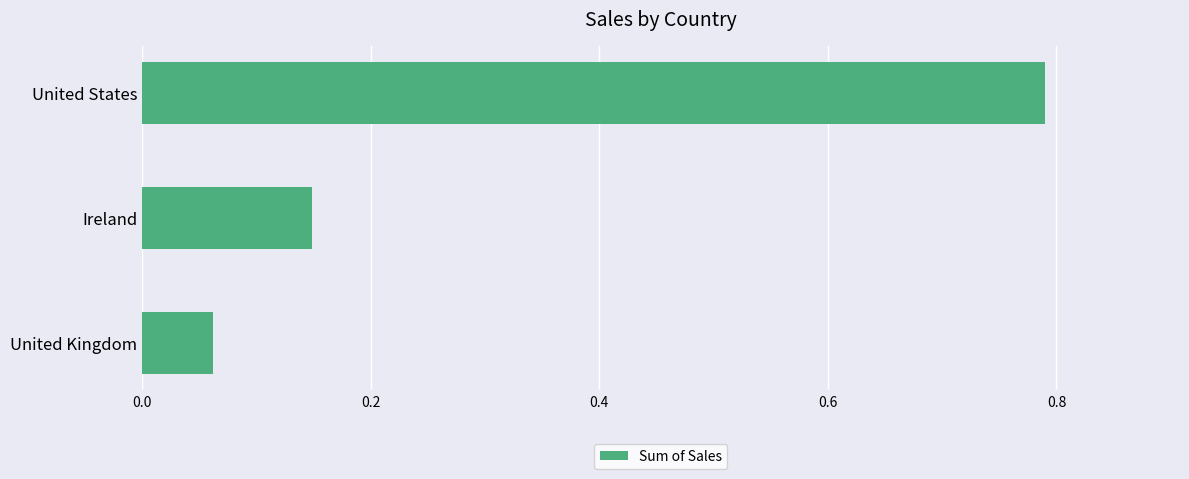

What is the sum of all values?

1.0